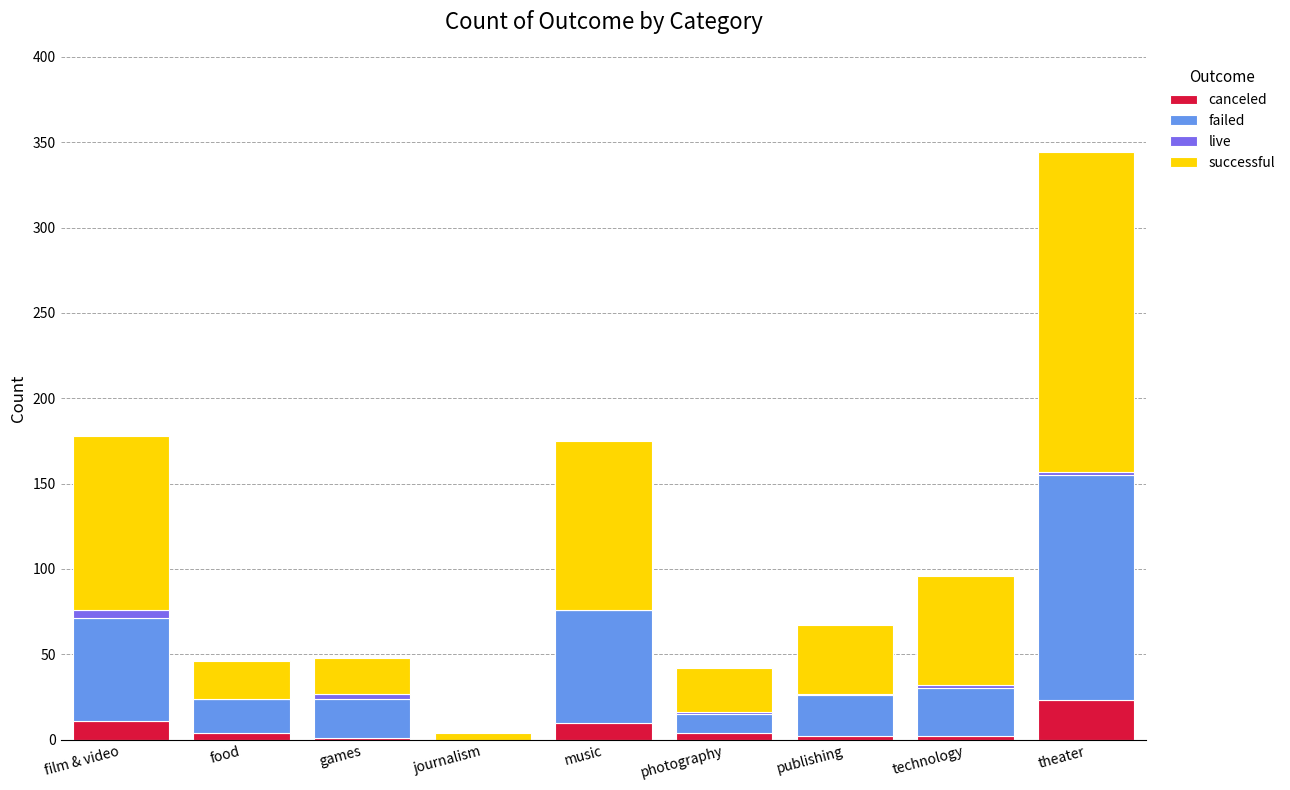

What is the total value across all series at music?

175